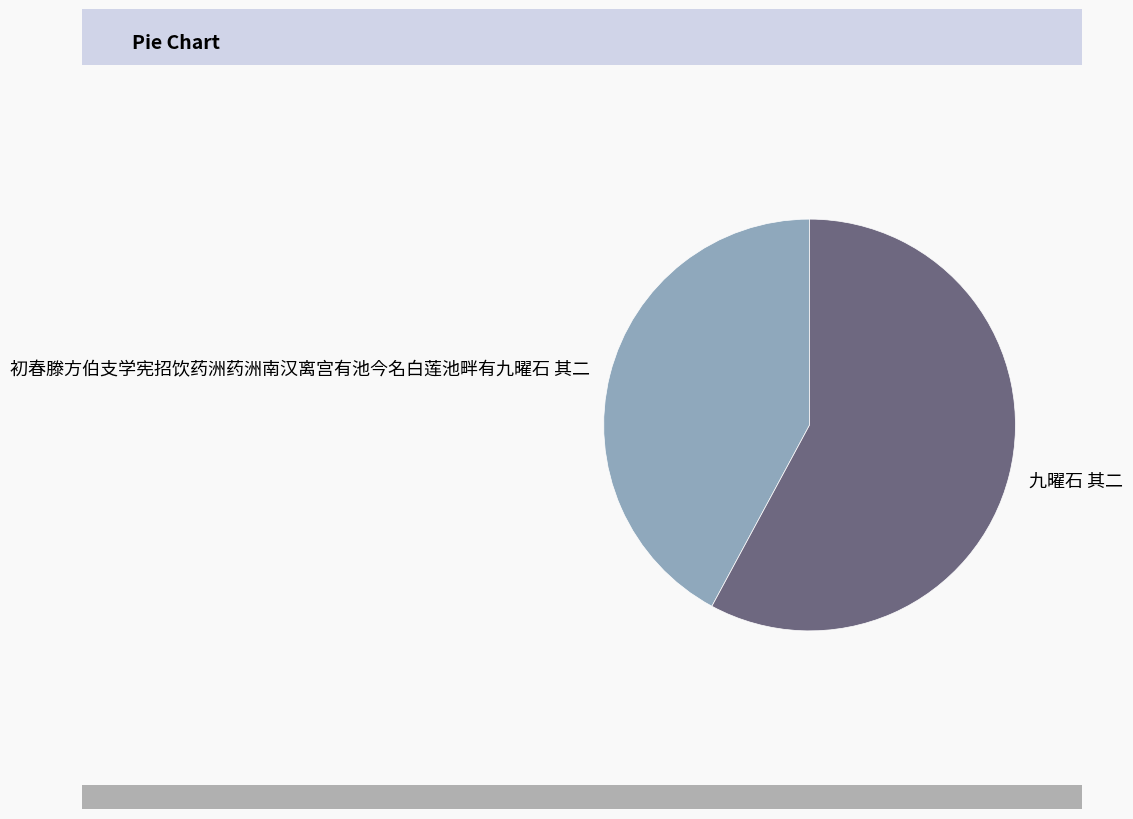

Combined, do 初春滕方伯支学宪招饮药洲药洲南汉离宫有池今名白莲池畔有九曜石 其二 and 九曜石 其二 account for over 50%?

Yes